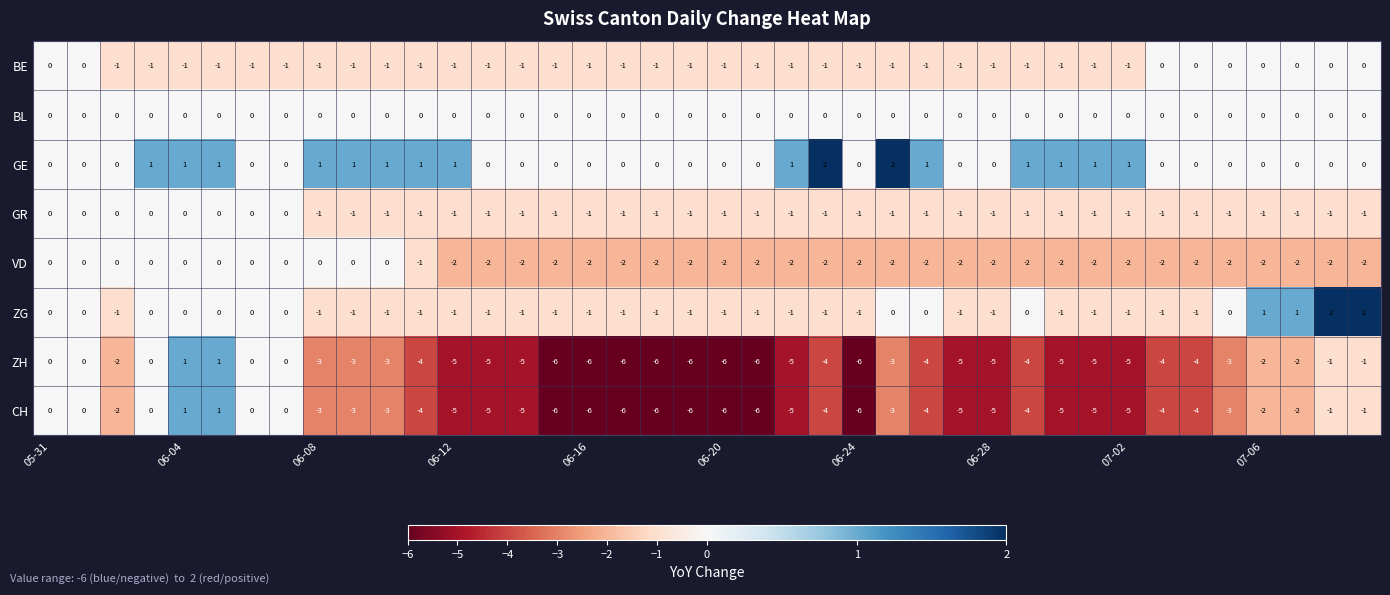

Count the GE values in the range 0 to 1.

38